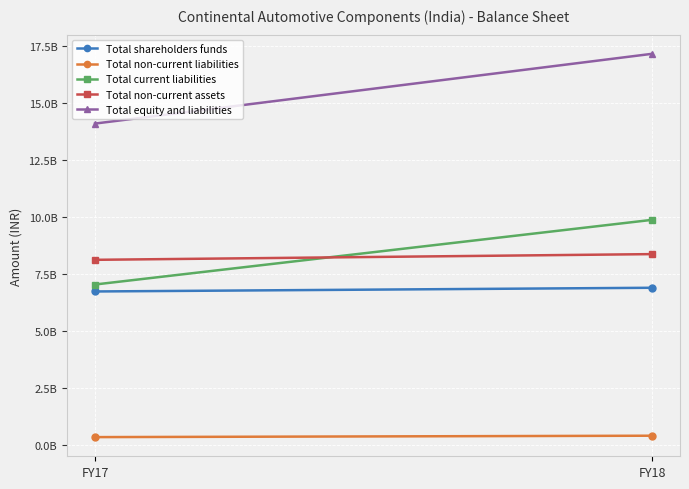

What is the highest value of the Total equity and liabilities series?

17170160000